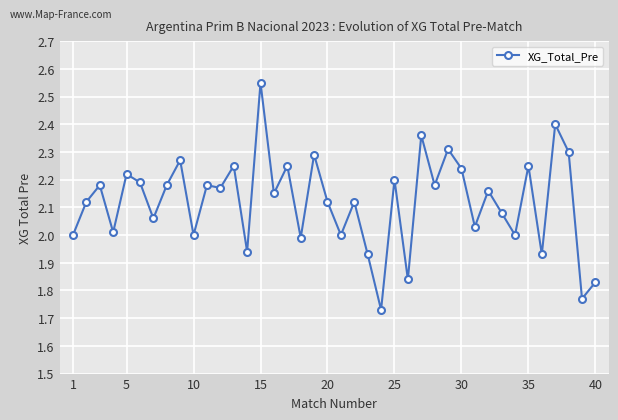

How many series are shown in this chart?

1